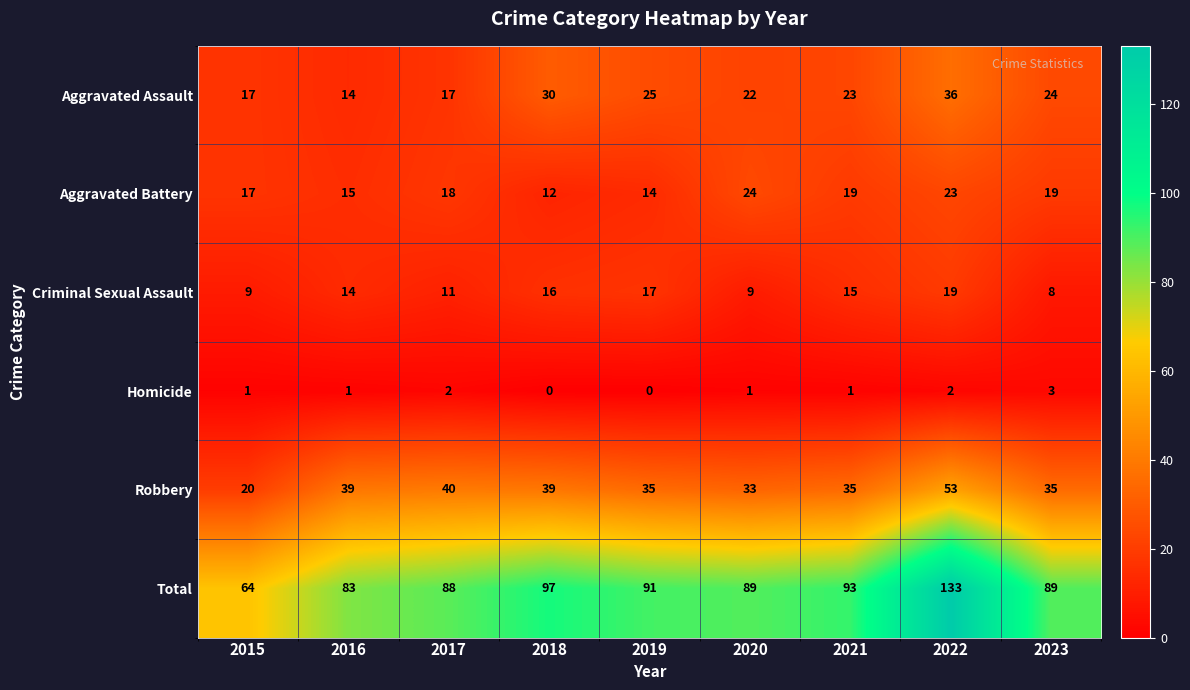

At 2018, list the series in order from smallest to largest.

Homicide, Aggravated Battery, Criminal Sexual Assault, Aggravated Assault, Robbery, Total